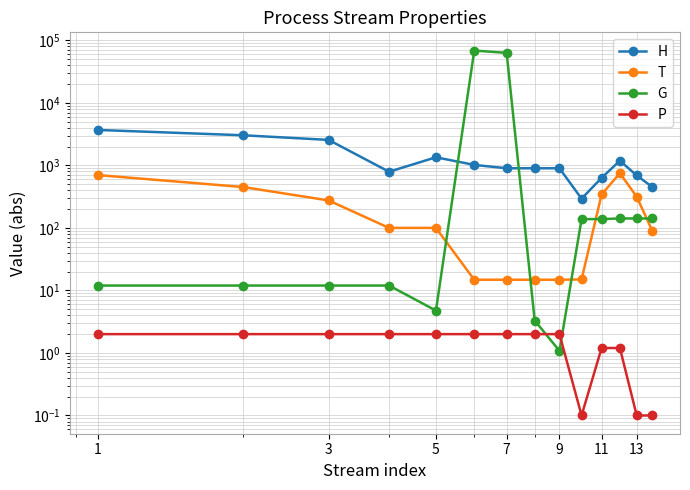

The G series shows 141.6 at 13. True or false?

True